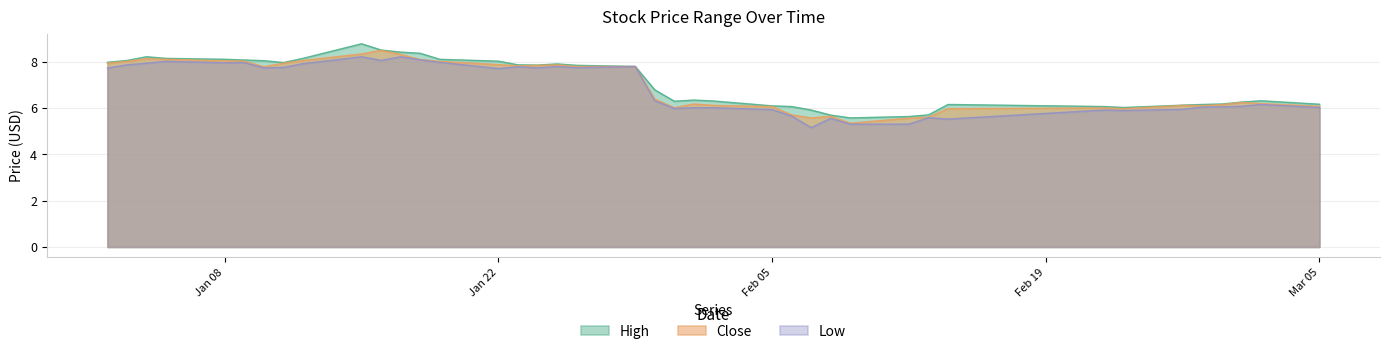

The Close series shows 10.6 at Jan 22. True or false?

False